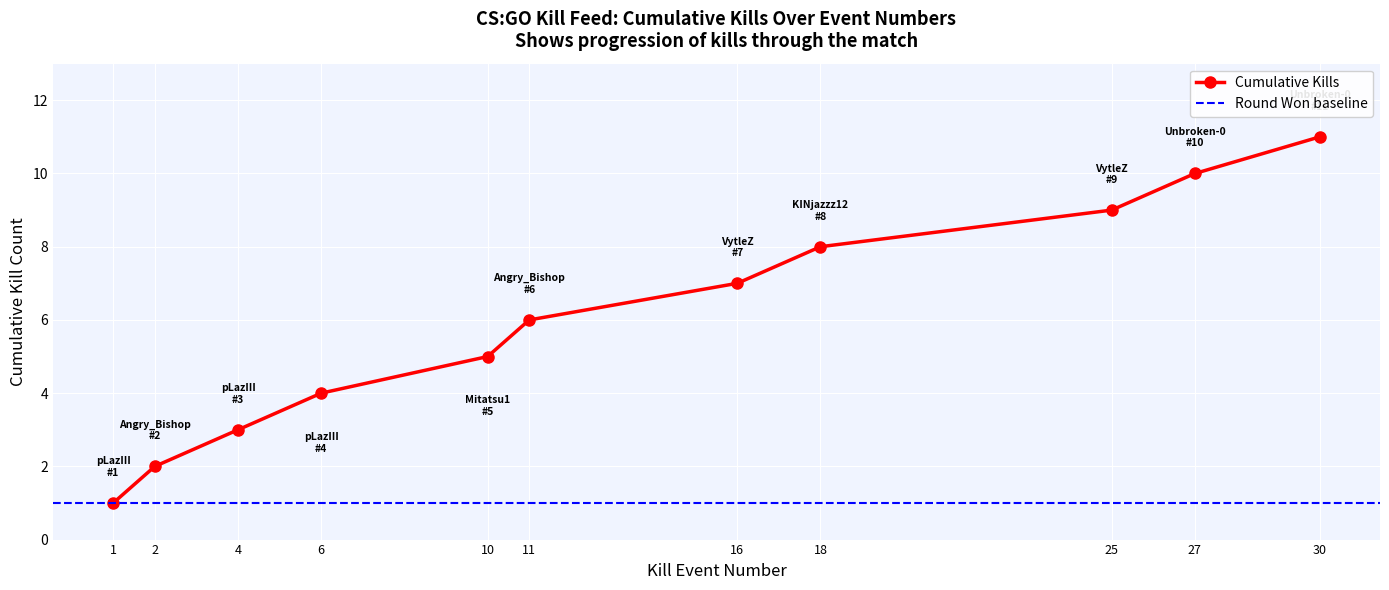

How many values are between 3 and 9?

7